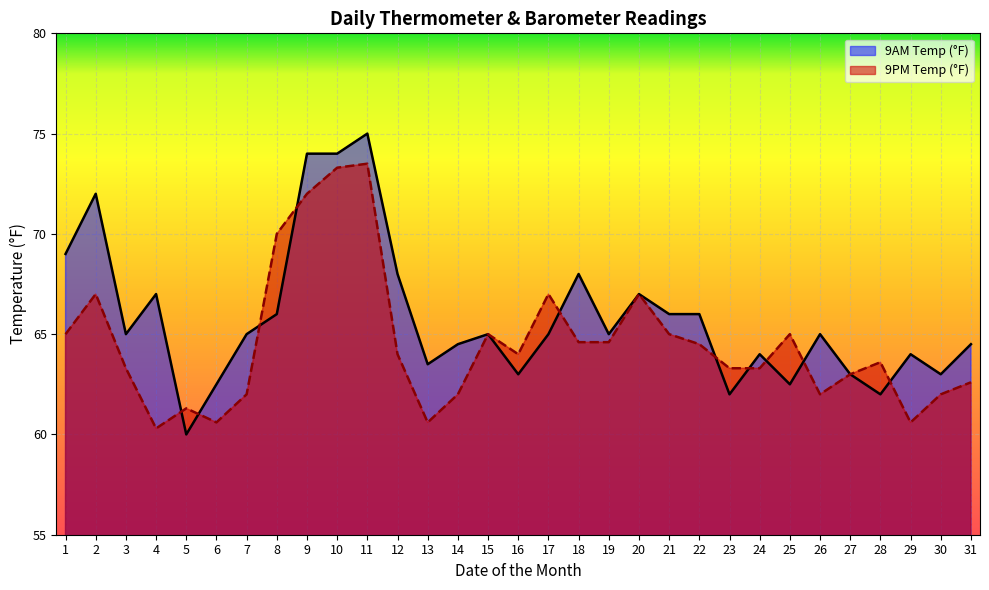

What is the difference between the second highest and minimum values in the 9PM Temp (°F) series?

13.0